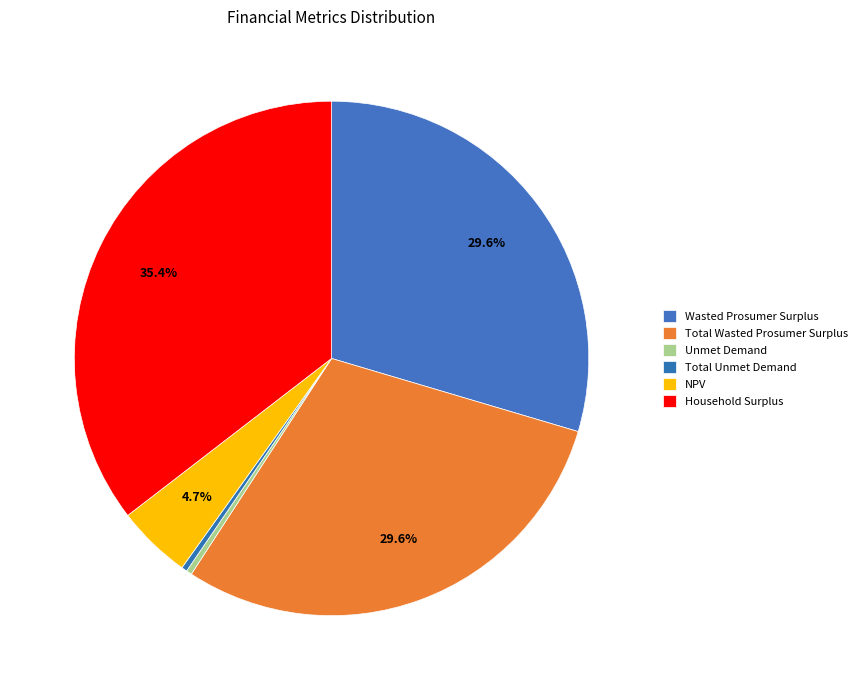

How many slices are in this pie chart?

6